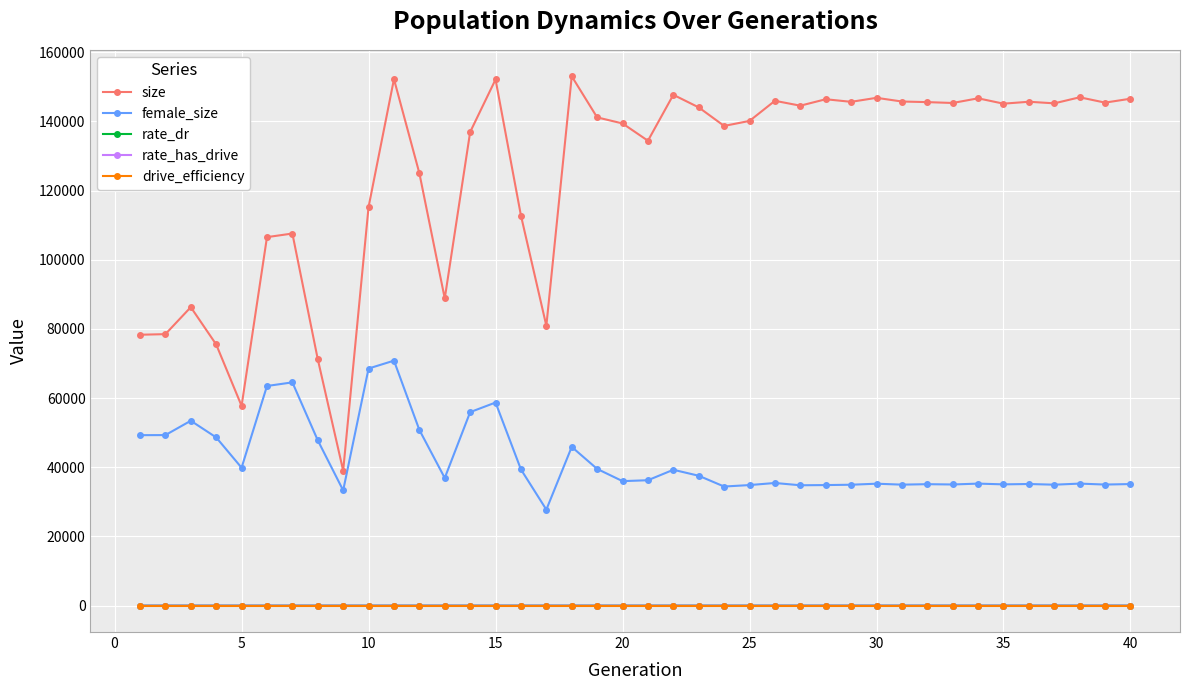

True or false: rate_dr has more than 2 points higher than both neighbors.

True